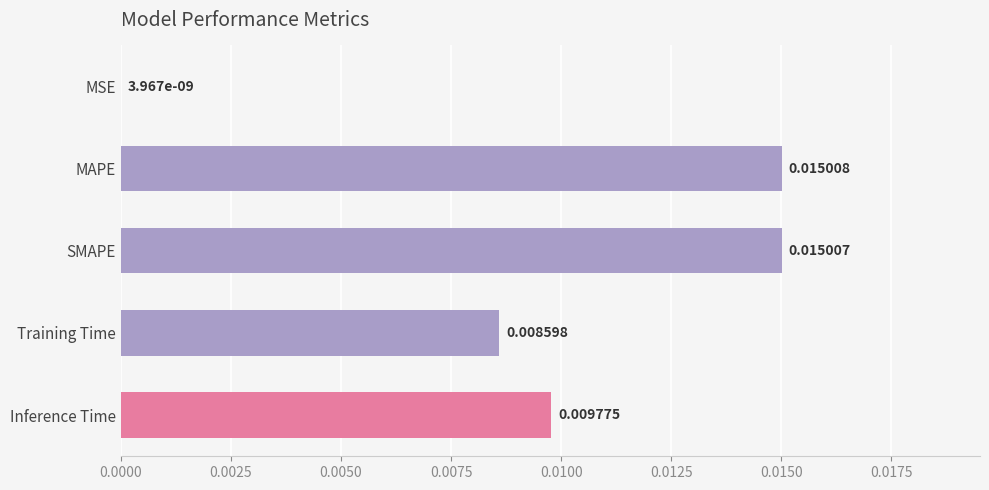

Which has a higher value, SMAPE or MSE?

SMAPE